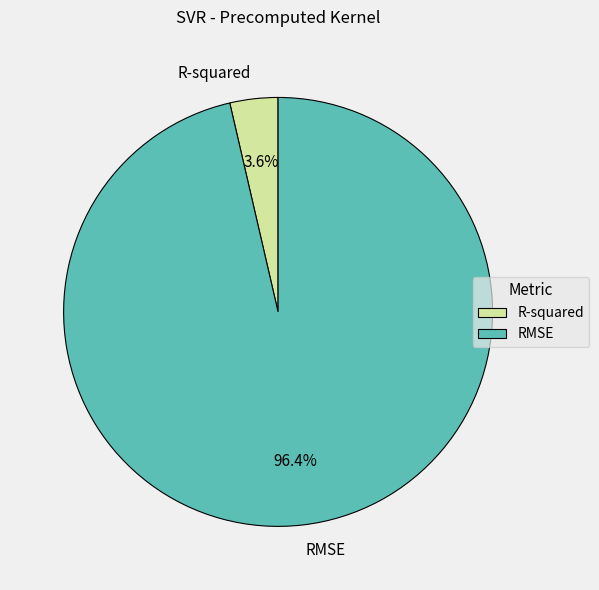

Which slice is the largest?

RMSE